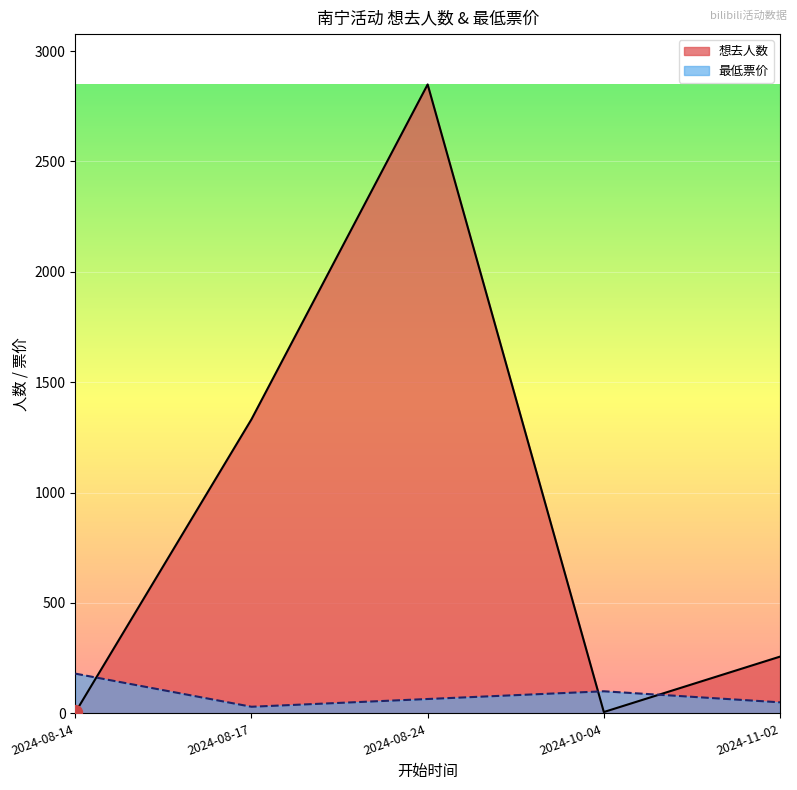

What is the difference between the second highest and second lowest values in the 想去人数 series?

1326.0